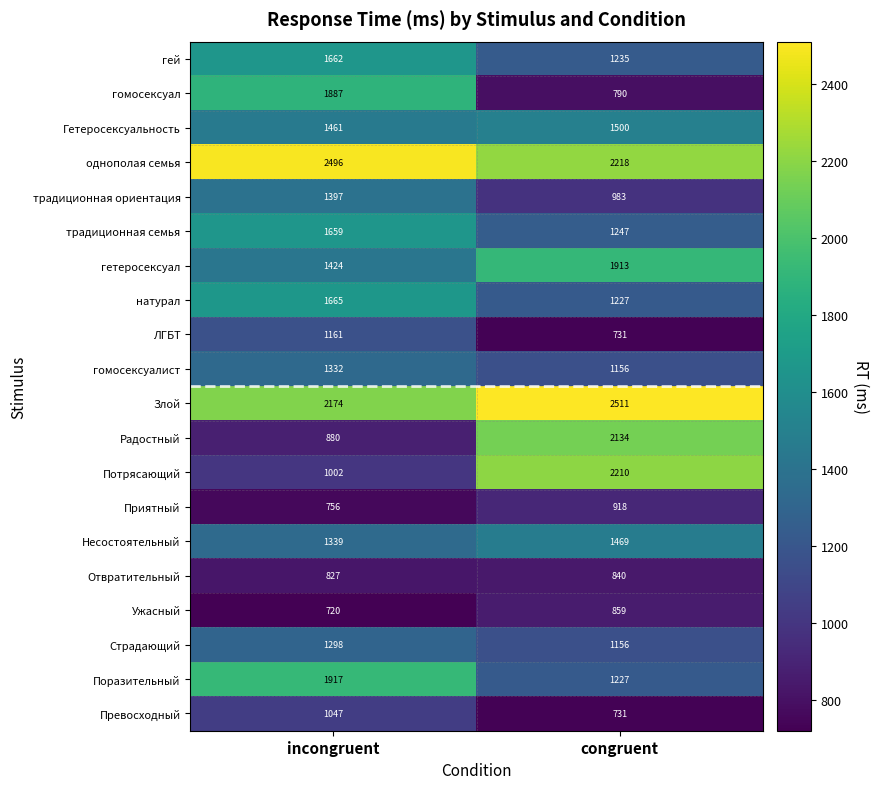

Read the Несостоятельный value at incongruent, to the nearest 10.

1340